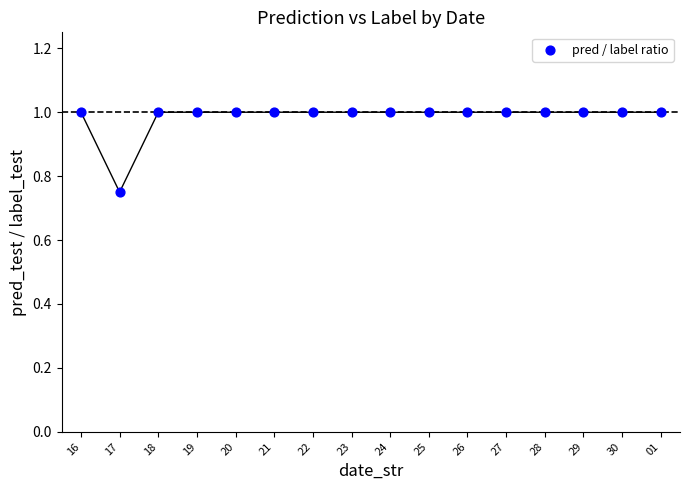

Count the number of points in this scatter plot.

16